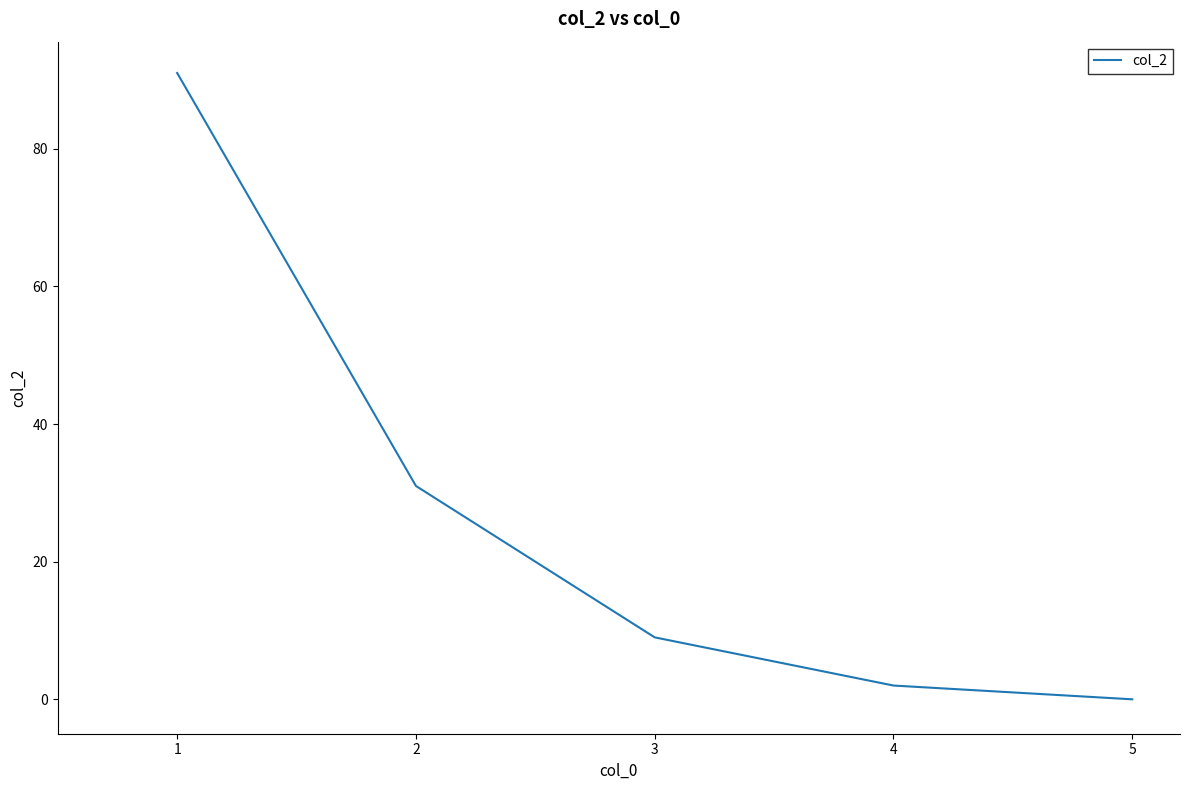

The value at 2 is 46. True or false?

False